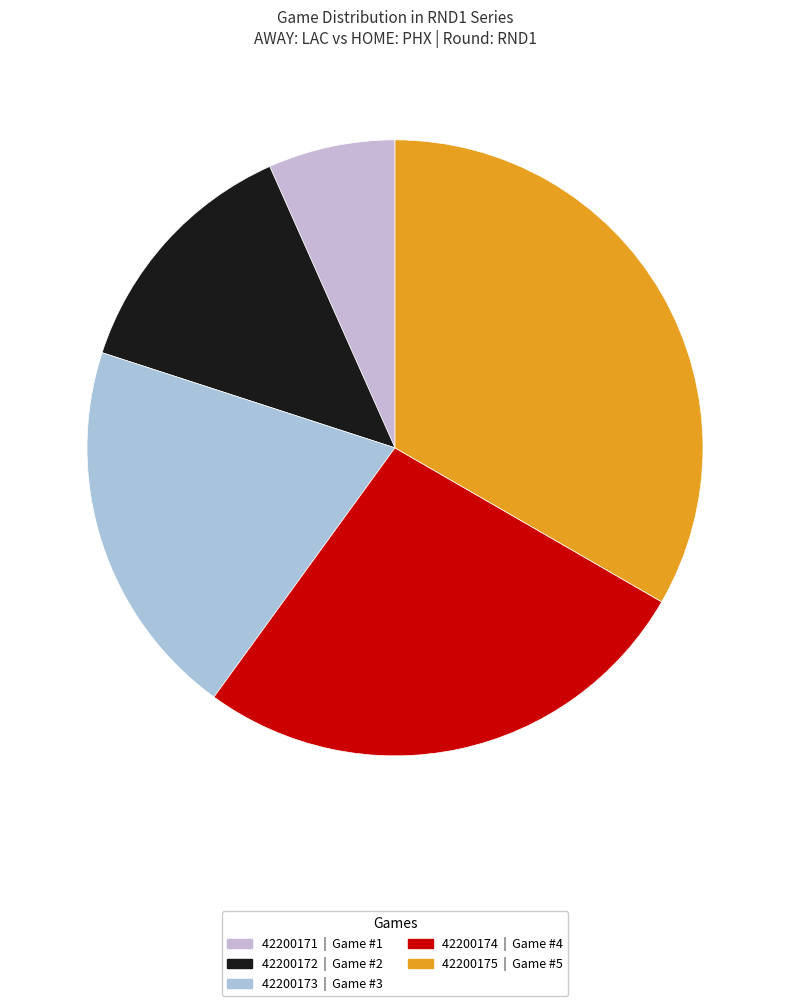

Combined, do 42200172 and 42200174 account for over 50%?

No